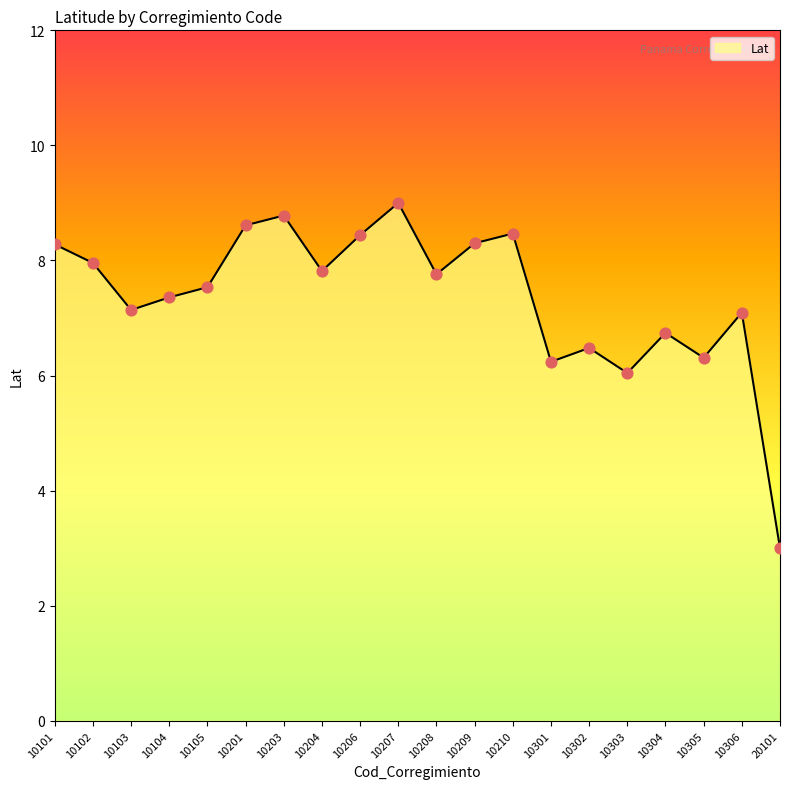

What is the ratio of the value at 10105 to the value at 10302?

1.2